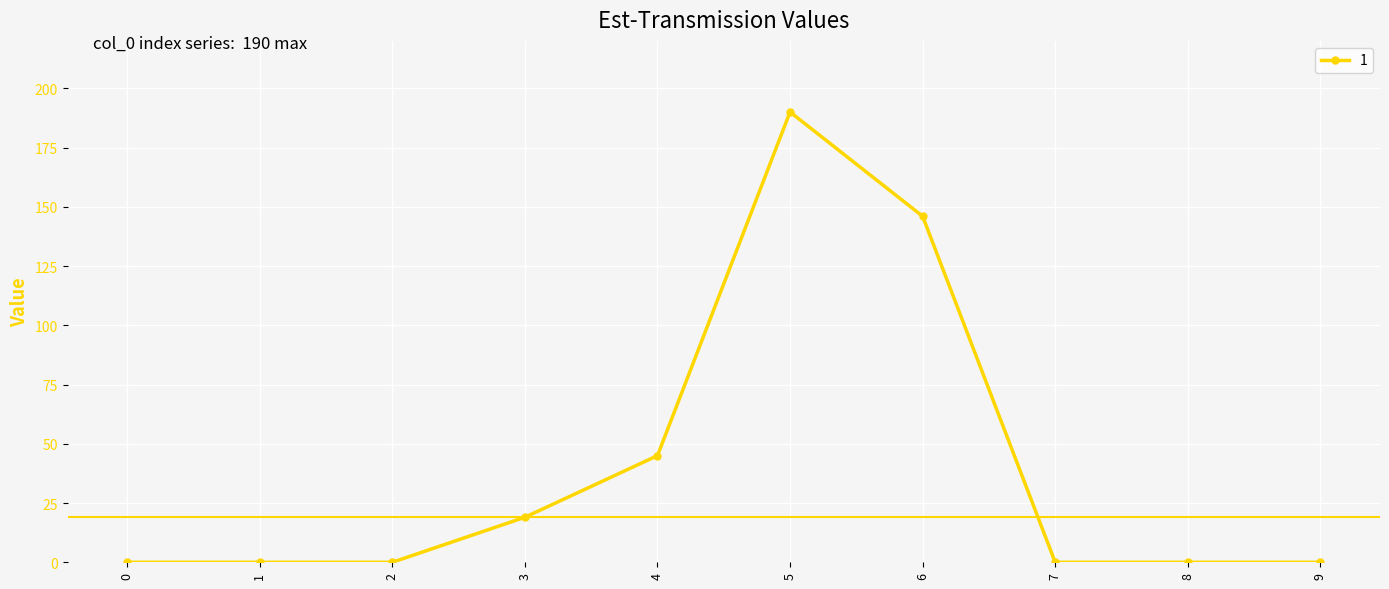

What is the change in value from 3 to 6?

+127